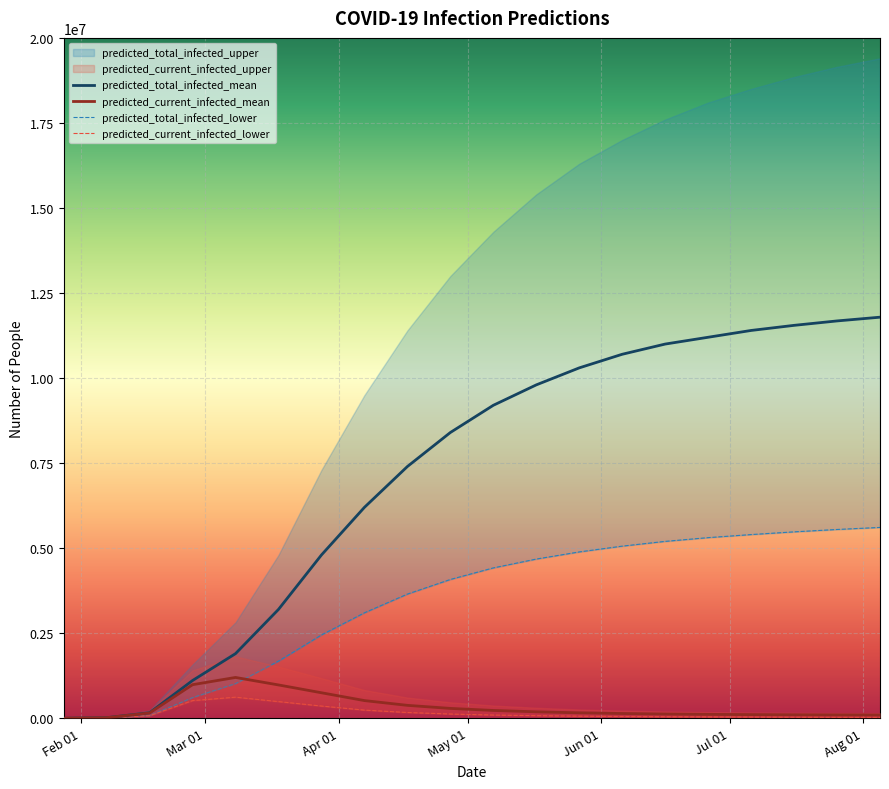

What is the maximum value for predicted_current_infected_mean?

1200000